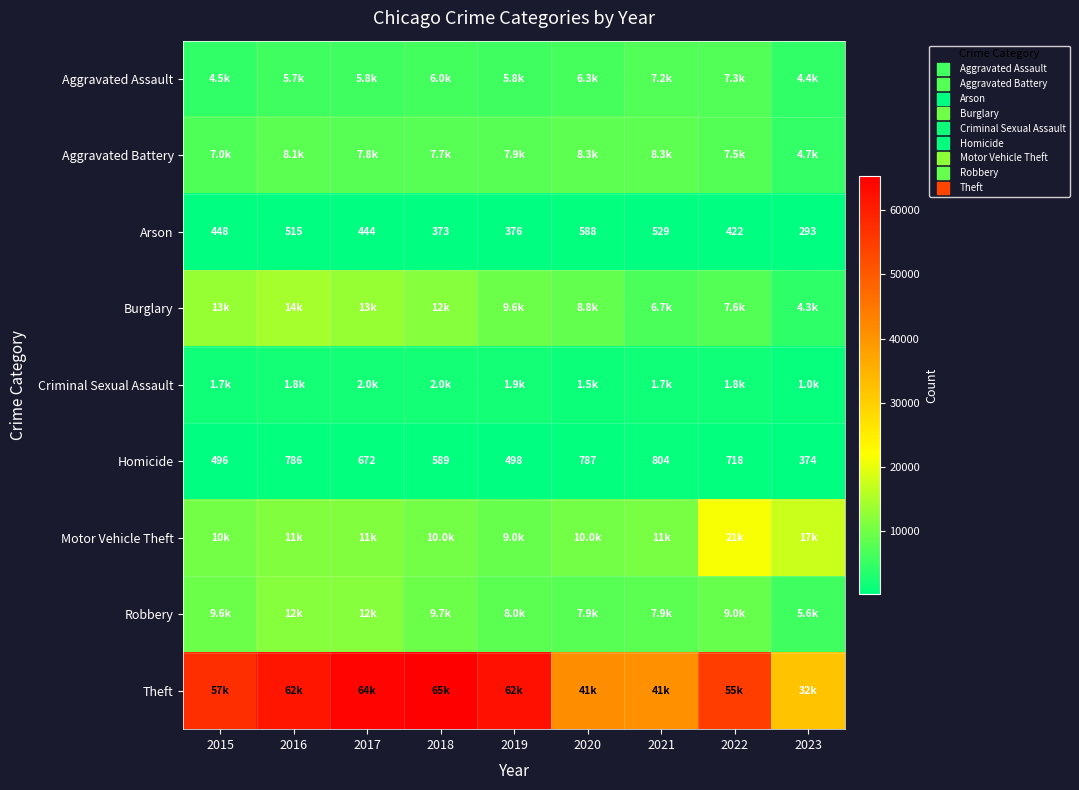

List the labels in order of Aggravated Assault value, largest first.

2022, 2021, 2020, 2018, 2019, 2017, 2016, 2015, 2023